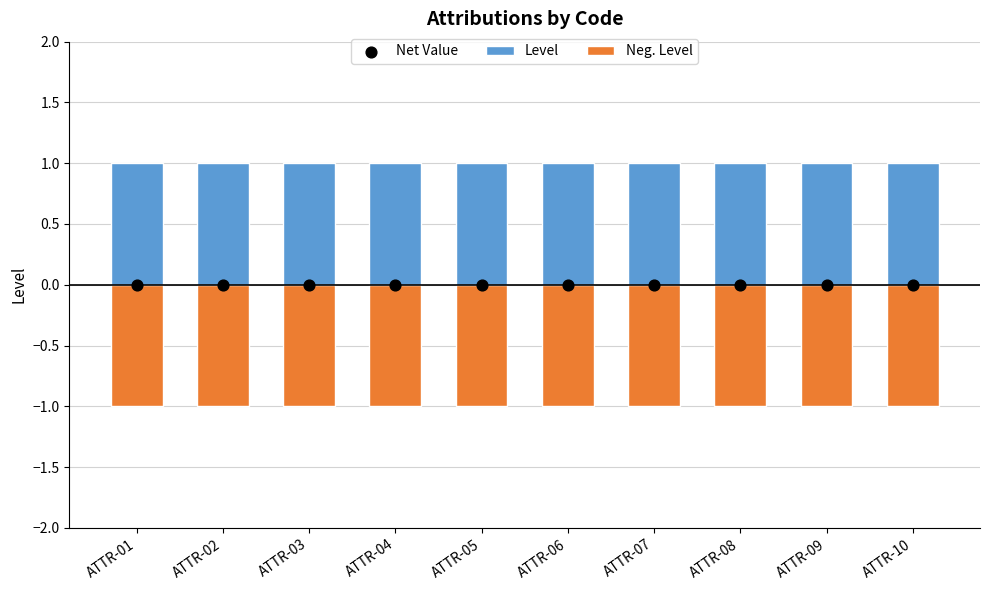

Is the value of Neg. Level at ATTR-06 greater than the value of Net Value at ATTR-05?

No